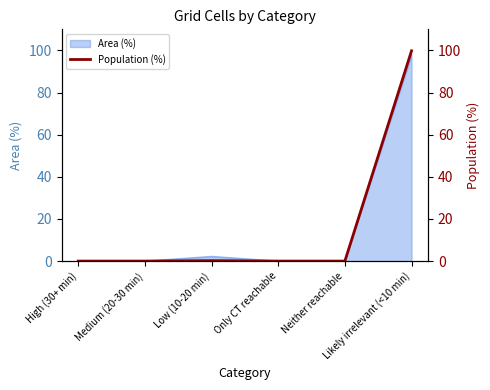

Which label corresponds to the largest value in the chart?

Likely irrelevant (<10 min)